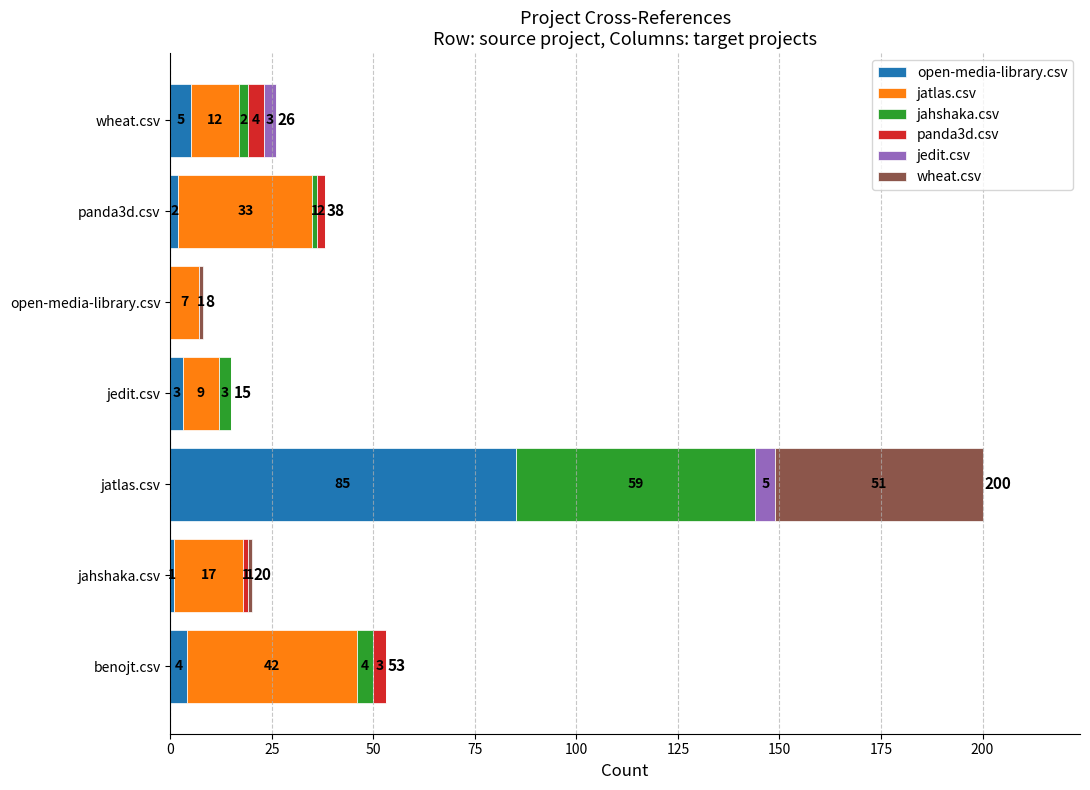

At which category is the sum across all series the highest?

jatlas.csv